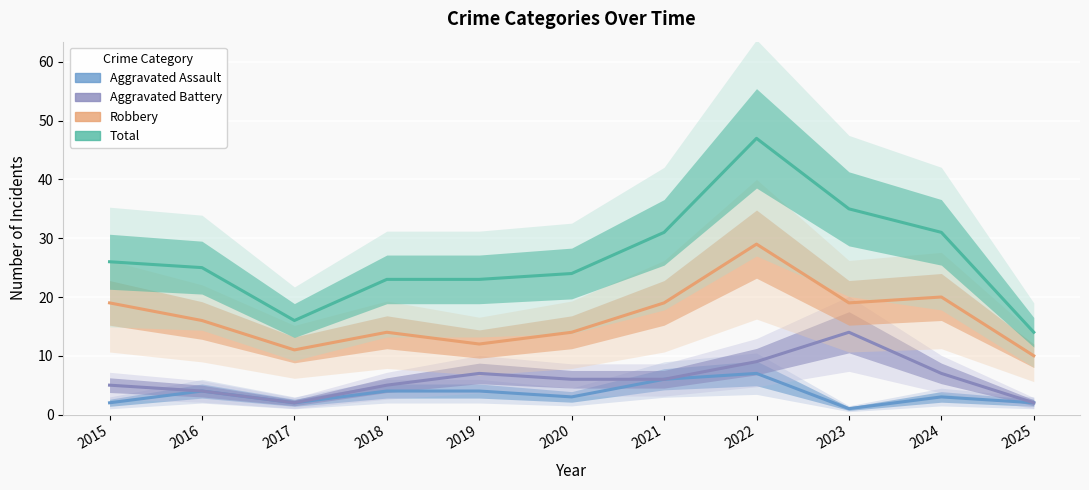

At 2015, list the series in order from smallest to largest.

Aggravated Assault, Aggravated Battery, Robbery, Total